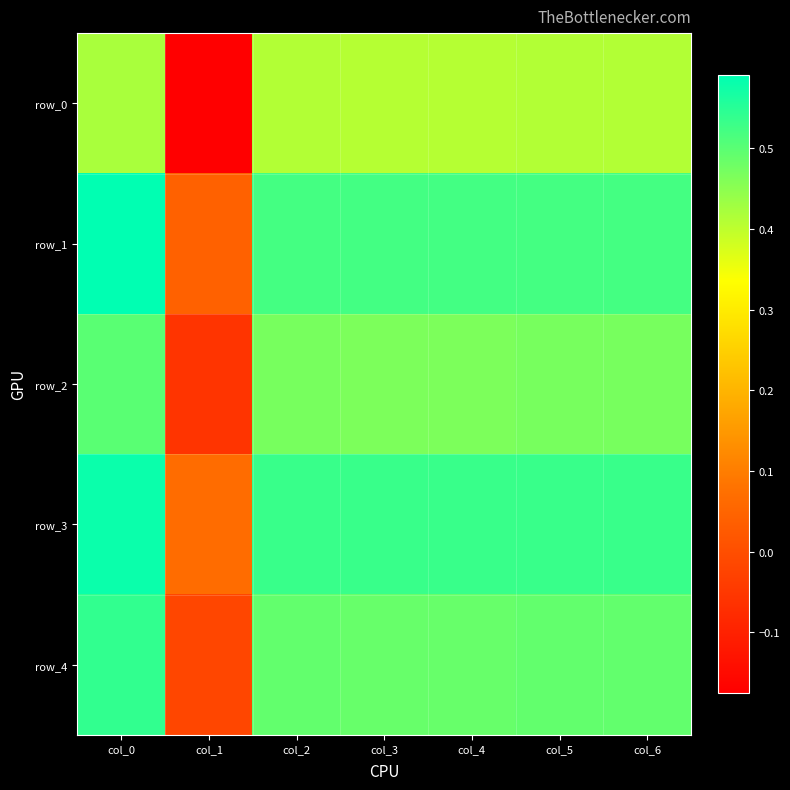

What is the sum of the row_3 values at col_6 and col_0?

1.1